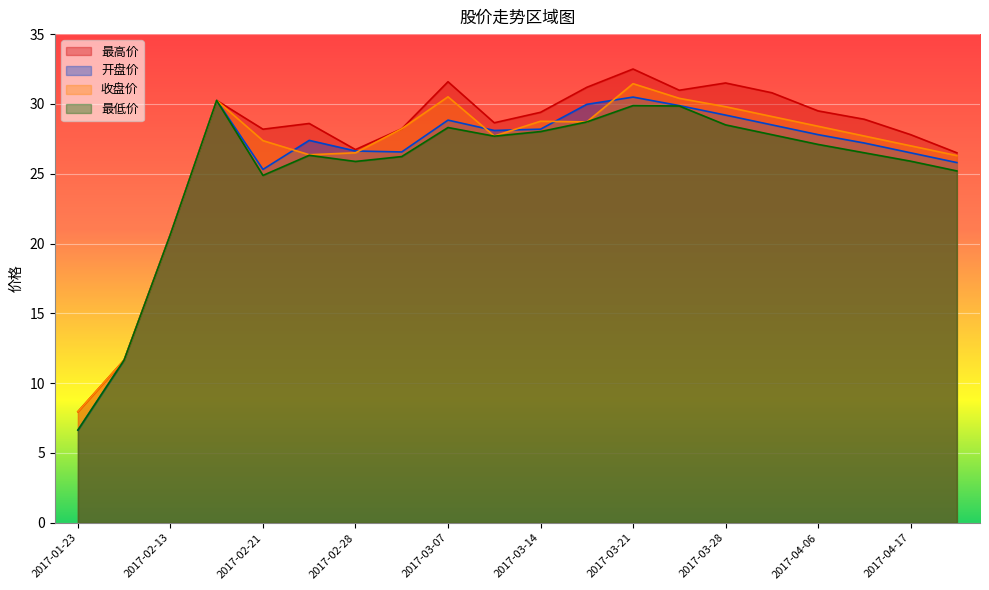

Where is the first local minimum for 开盘价?

2017-02-21